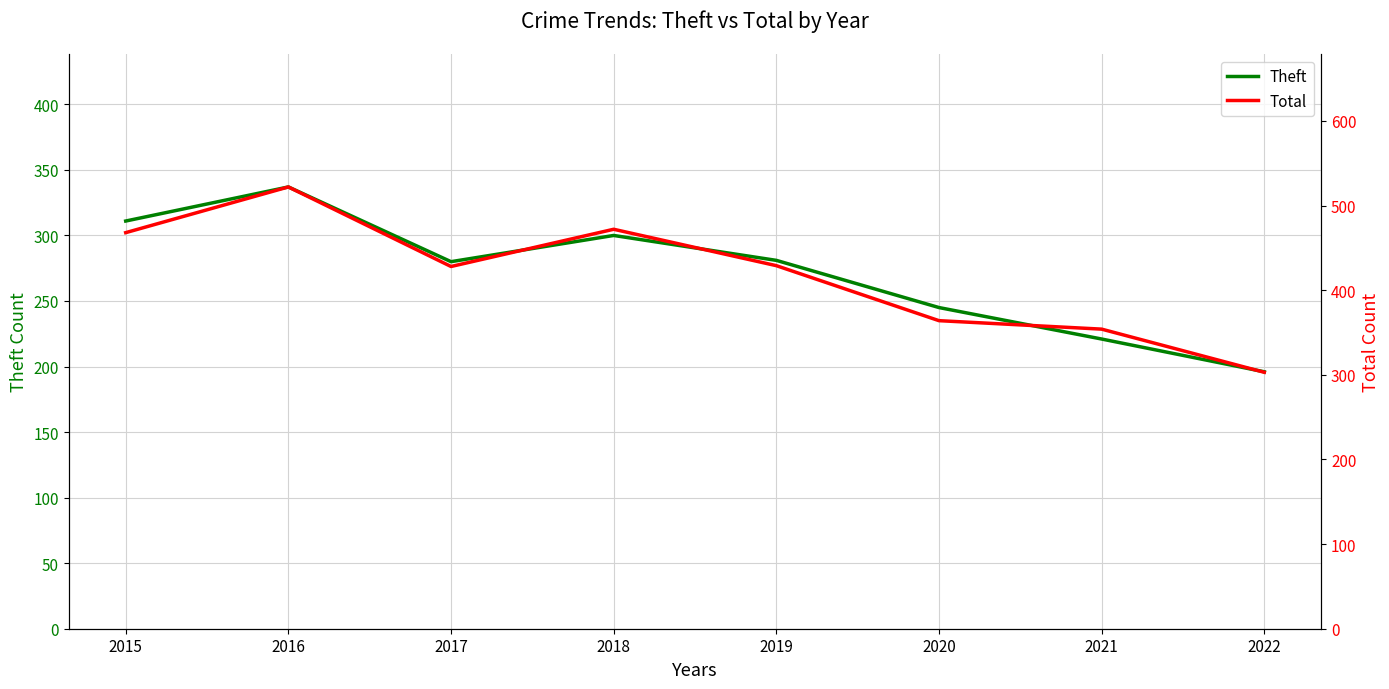

What is the minimum value shown in the chart?

196